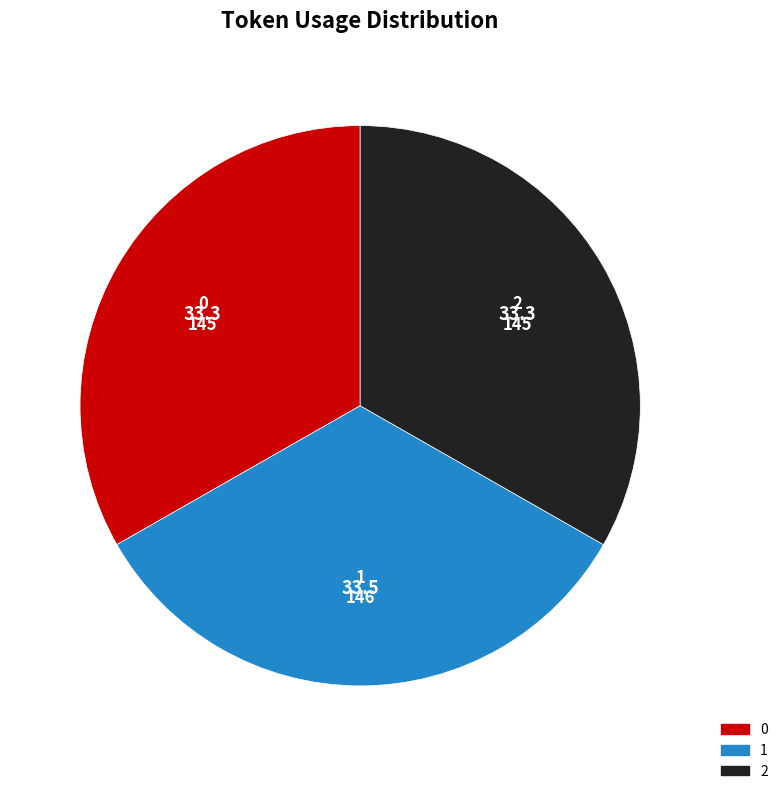

True or false: 1 accounts for 47% of the total.

False